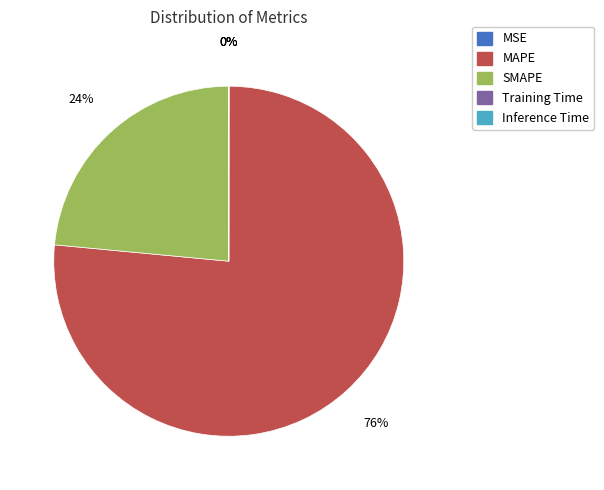

To the nearest percent, what is the average slice percentage?

20%